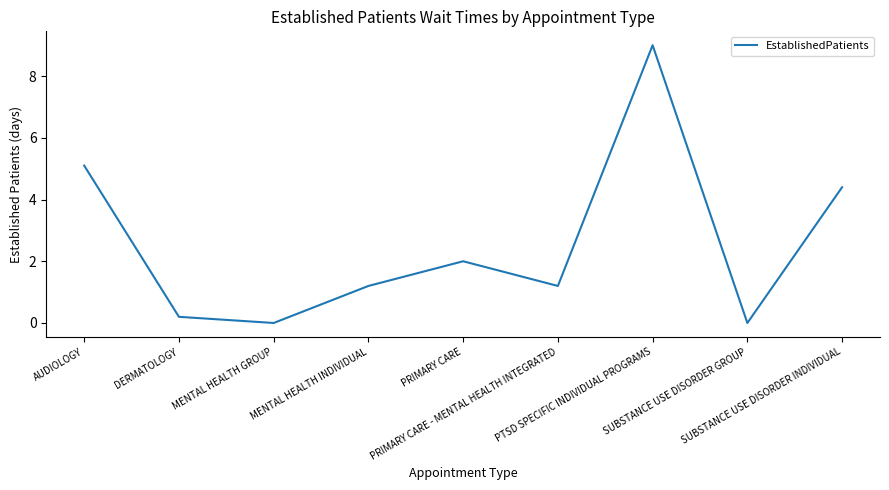

What position from the right is AUDIOLOGY?

9